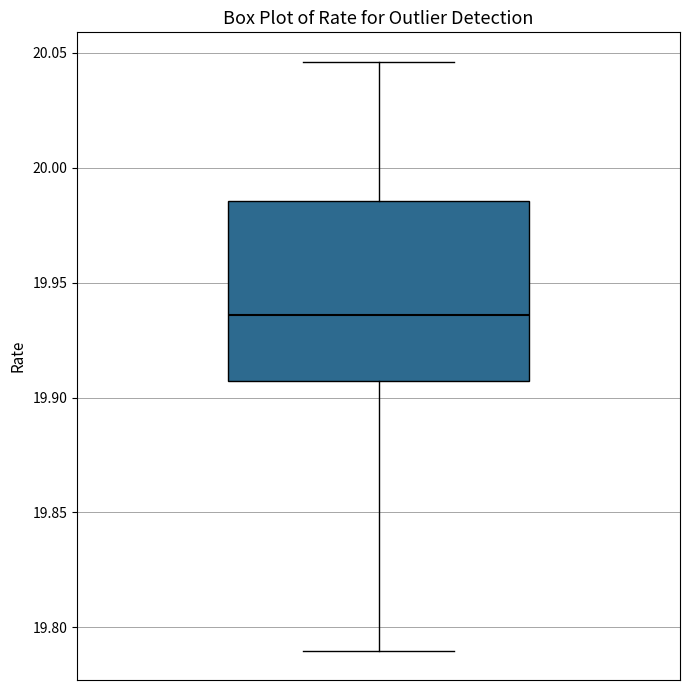

Transcribe this box plot: give where the median line is, the range the box spans, and where the two whiskers end, as read against the y-axis. The values are not printed on the chart, so give them approximately, as read against the axis.

median 19.935, box 19.905 to 19.985, whiskers 19.790 to 20.045